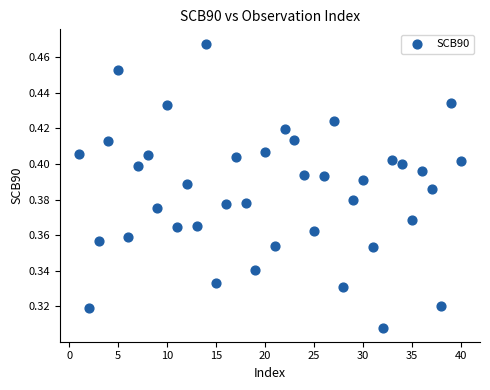

What is the range of X values (max minus min)?

39.0